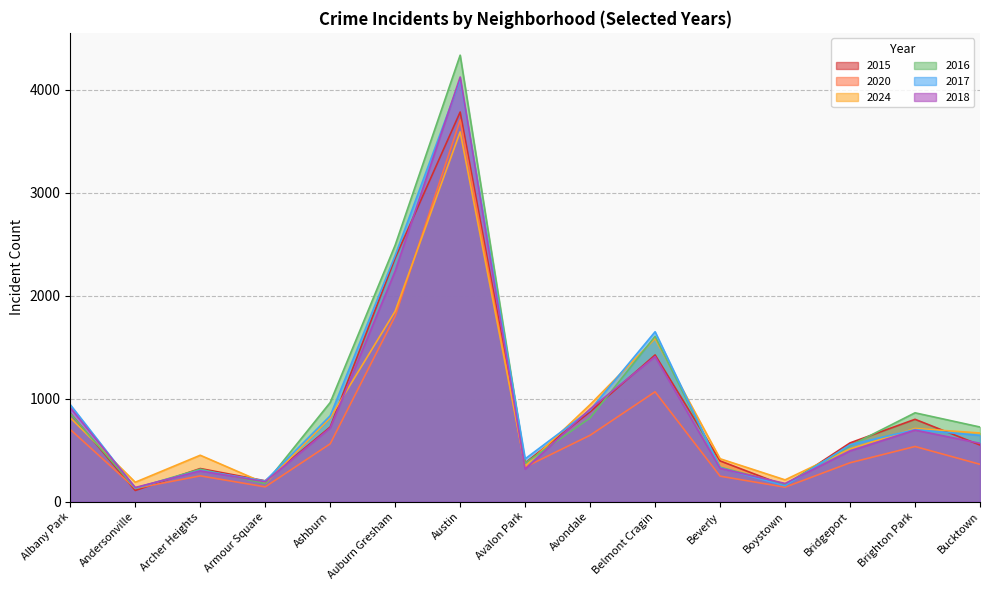

True or false: 2024 and 2017 intersect in this chart.

True